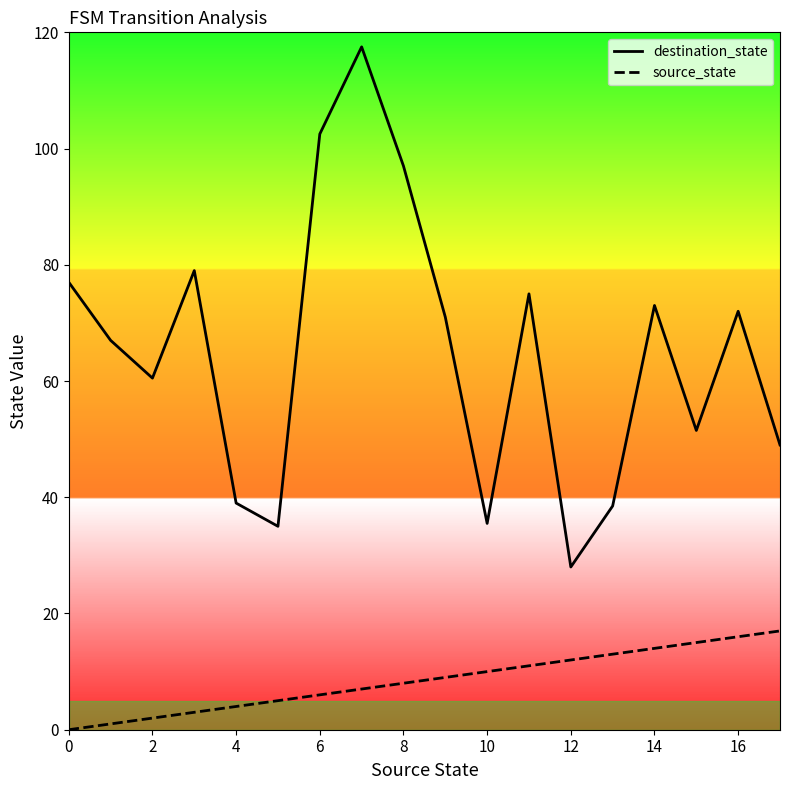

Rank the series by their maximum value, from highest to lowest.

destination_state, source_state